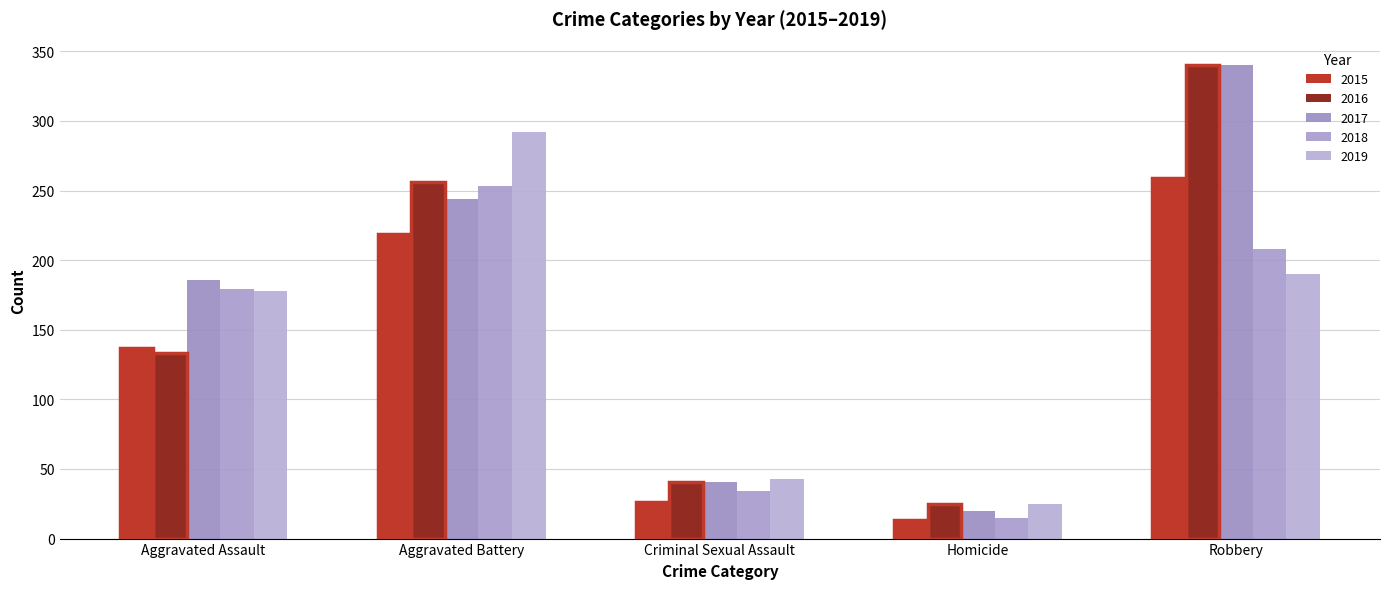

What is the label of the 5th bar from the left?

Robbery